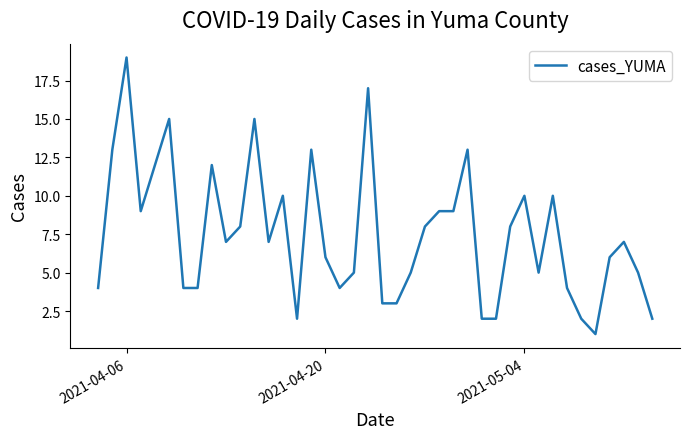

What is the greatest value displayed?

19